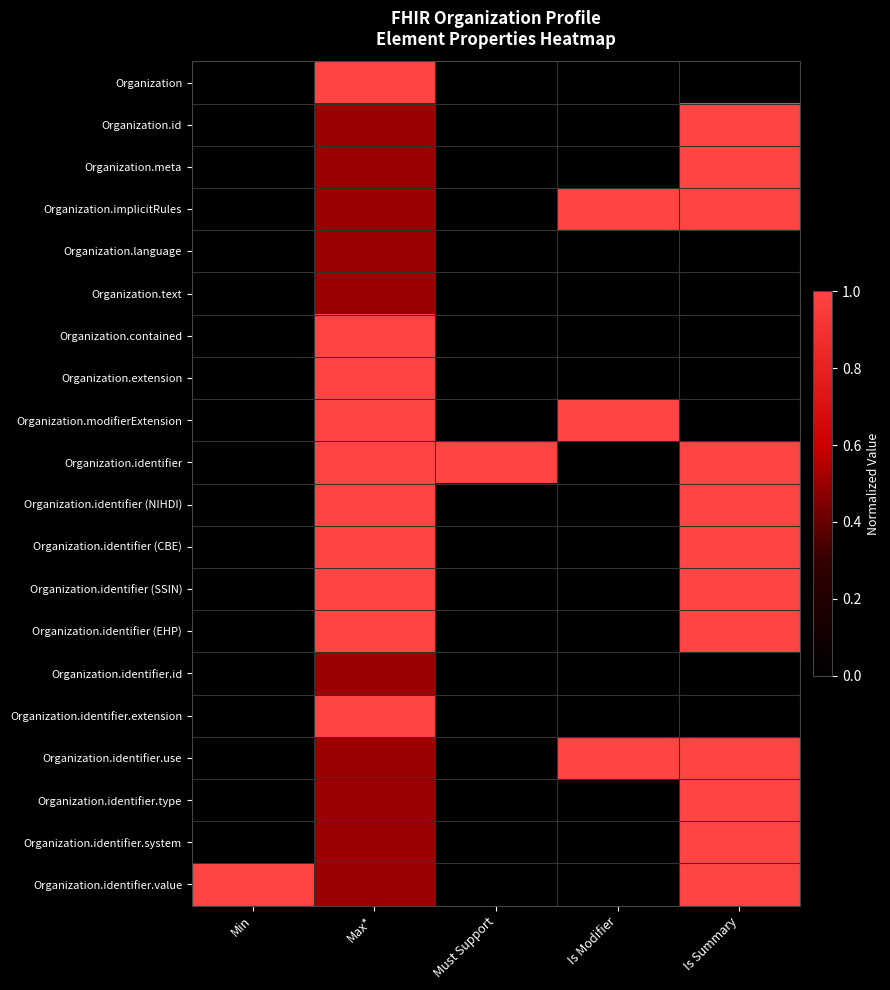

Between Must Support and Max*, which is larger?

Max*